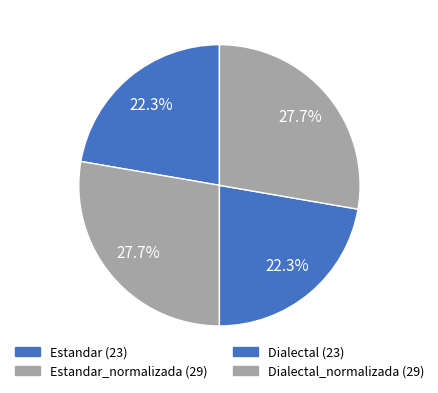

What is the smallest slice in the pie chart?

Estandar